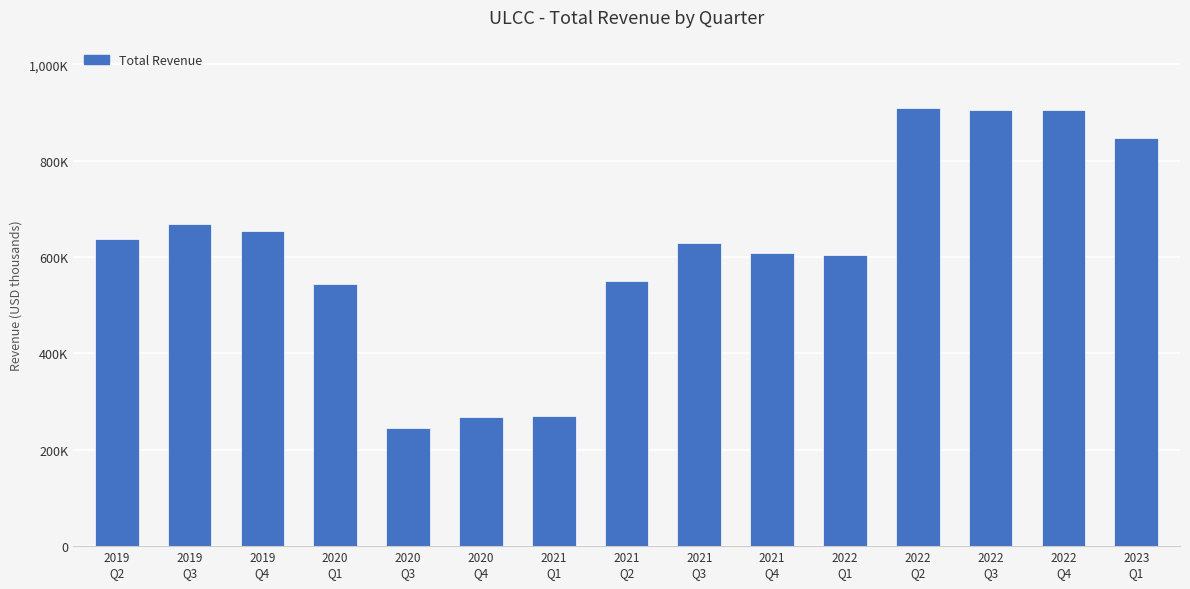

Are the bars horizontal?

No